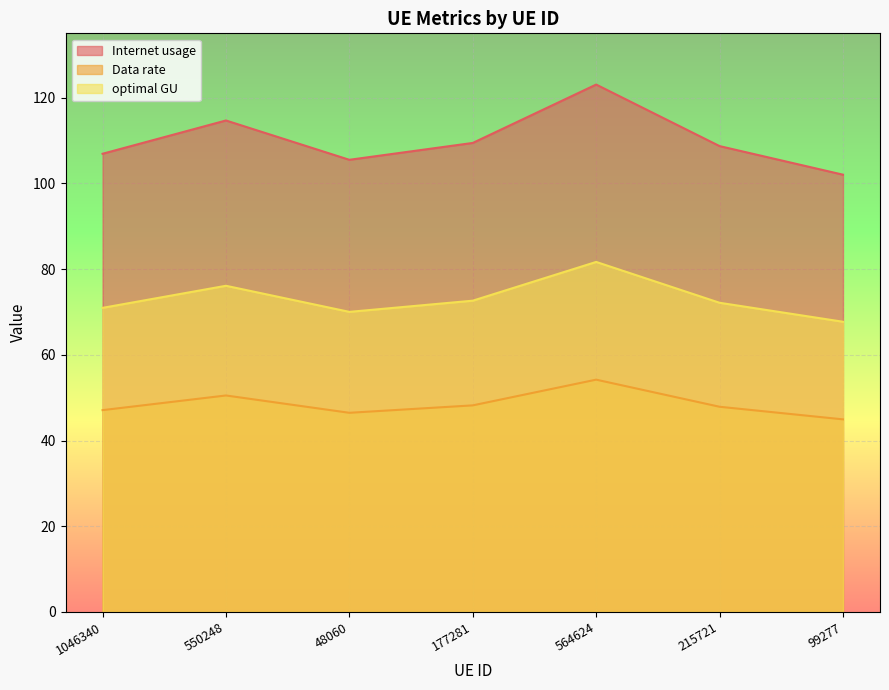

Reading left to right, extract all data points from this chart.

Internet usage: 1046340=47.1	550248=50.5	48060=46.5	177281=48.2	564624=54.2	215721=47.9	99277=44.9
Data rate: 1046340=106.9	550248=114.7	48060=105.5	177281=109.4	564624=123.0	215721=108.7	99277=102.0
optimal GU: 1046340=70.9	550248=76.1	48060=70.0	177281=72.6	564624=81.7	215721=72.1	99277=67.7